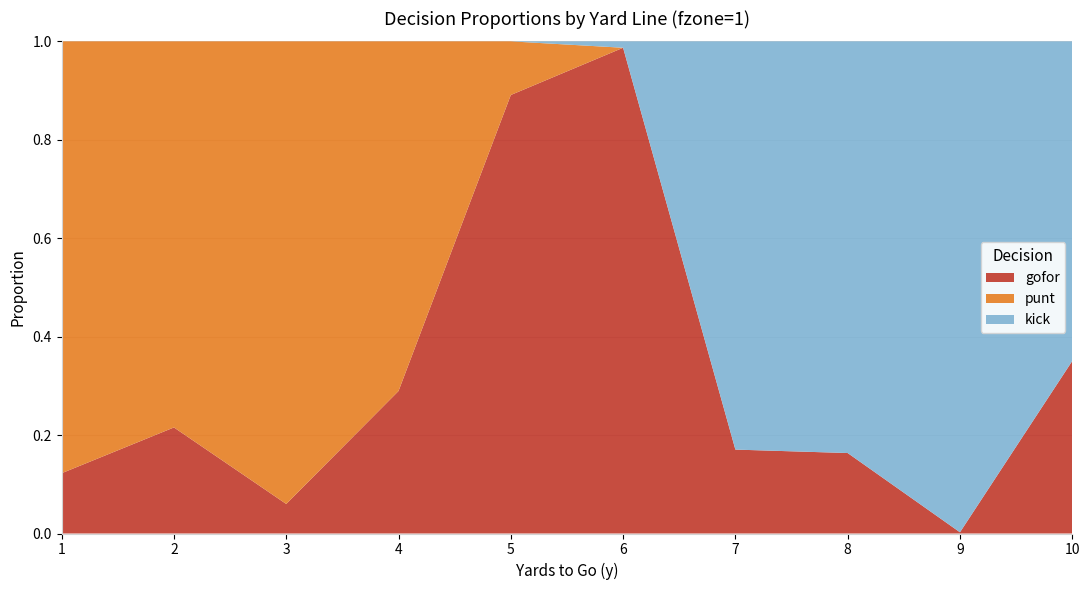

Reading left to right, what are all the values shown in this chart?

gofor: 0.1	0.2	0.1	0.3	0.9	1.0	0.2	0.2	0.0	0.4
punt: 0.9	0.8	0.9	0.7	0.1	0.0	0.0	0.0	0.0	0.0
kick: 0.0	0.0	0.0	0.0	0.0	0.0	0.8	0.8	1.0	0.6